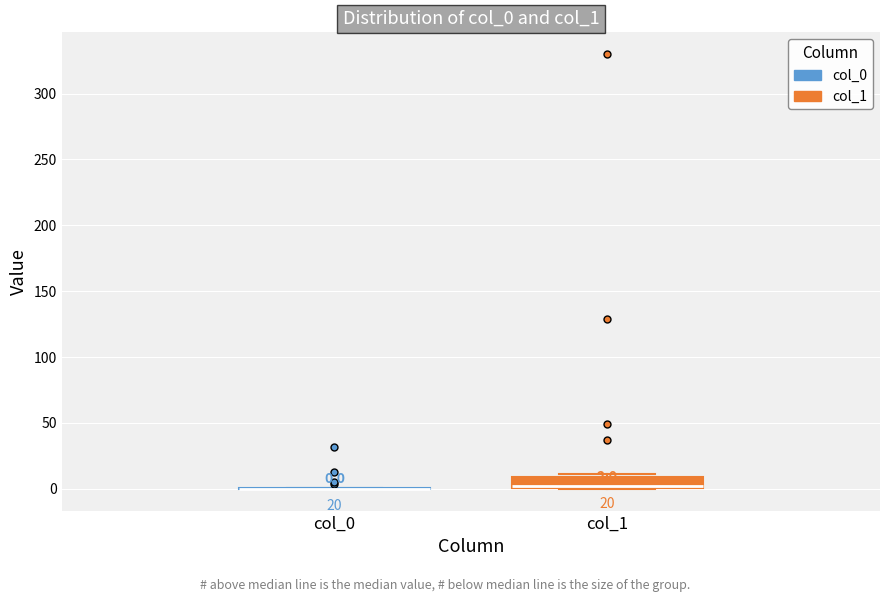

Comparing the boxes themselves (not the whiskers), which one is the tallest?

col_1